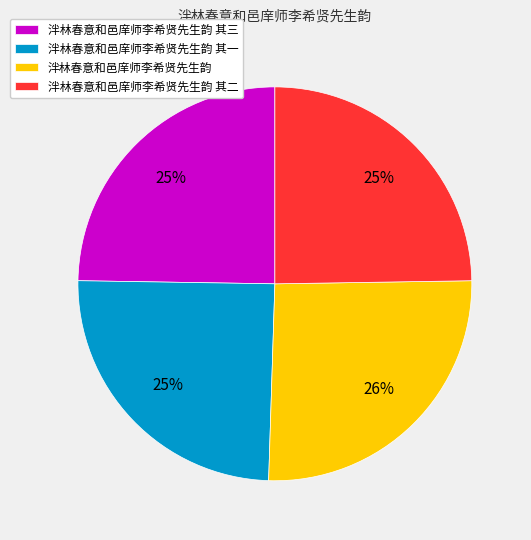

How many slices are in this pie chart?

4